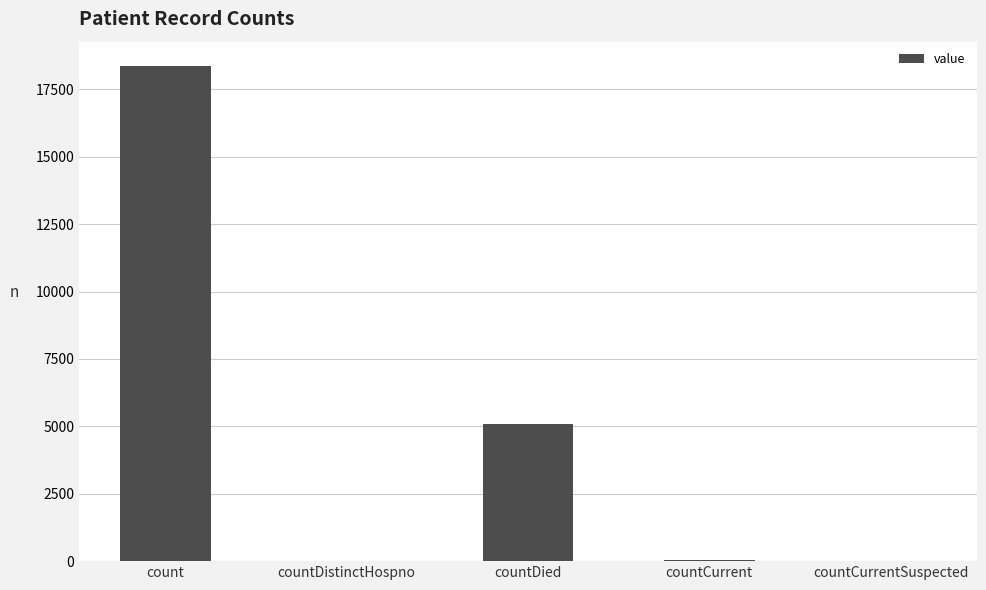

What is the maximum value shown in the chart?

18352